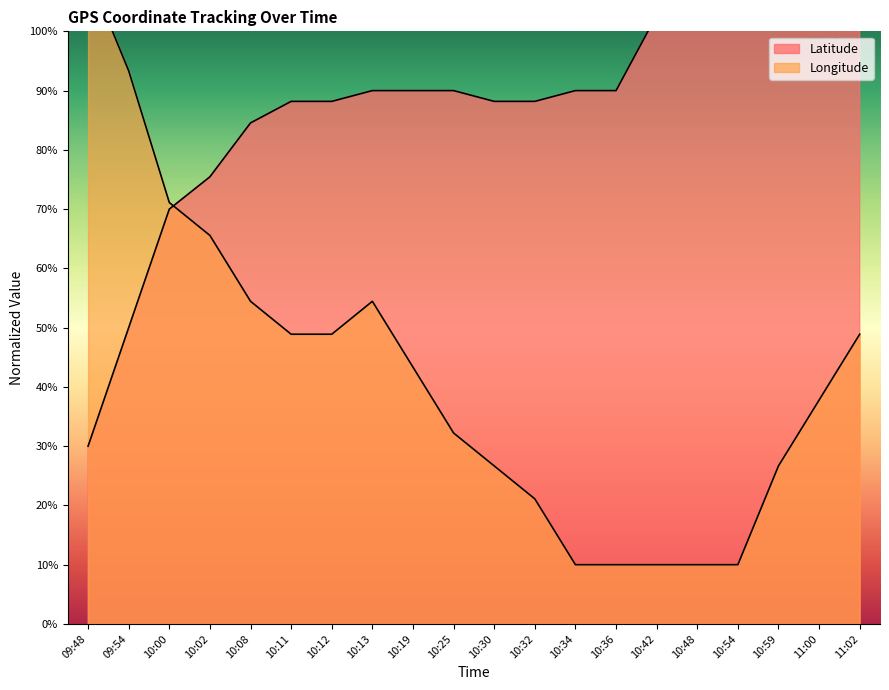

How many times do Longitude and Latitude cross each other?

1